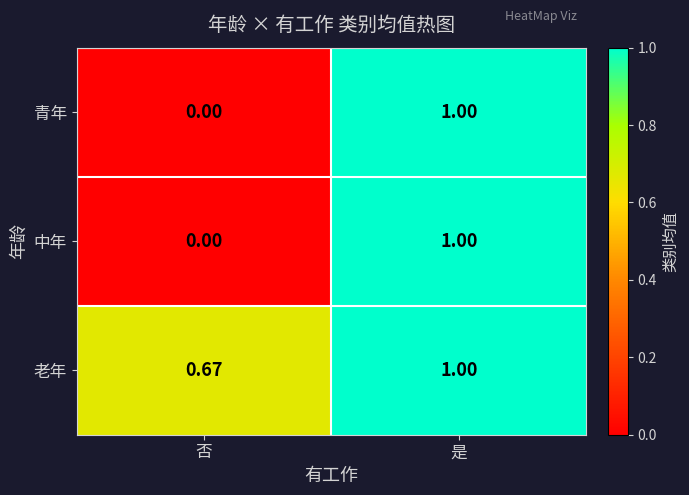

Rank the categories by 中年 value from highest to lowest.

是, 否